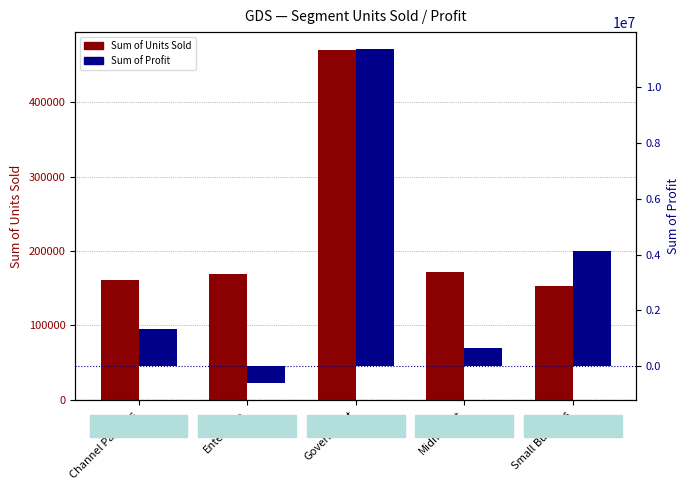

What is the highest value of the Sum of Profit series?

11388173.2